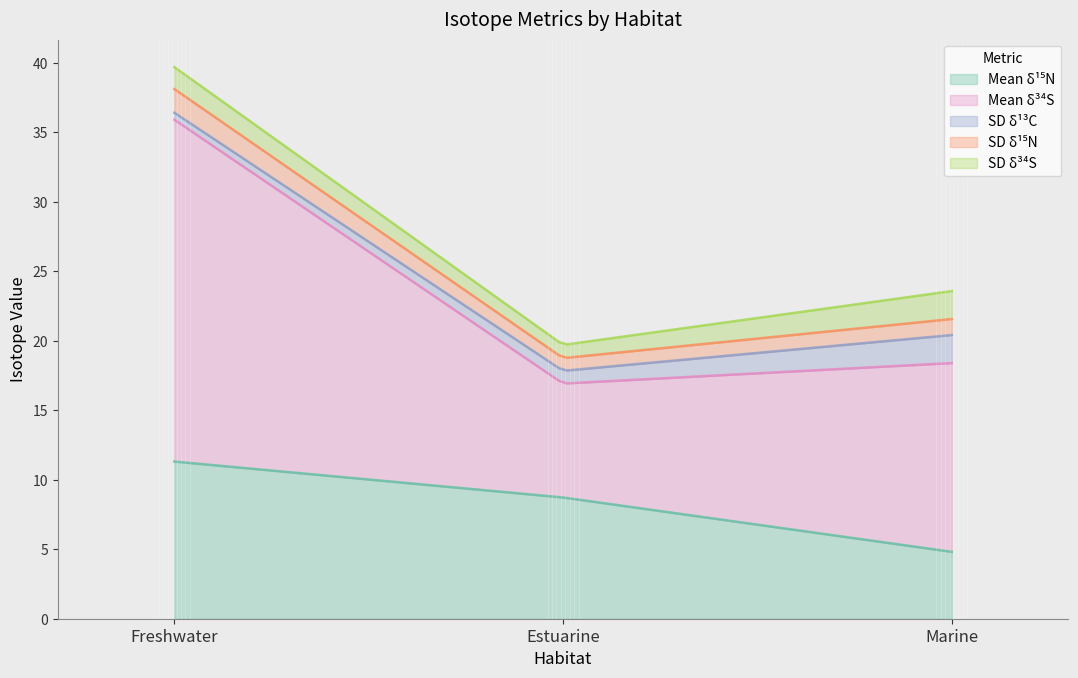

What is the value of the Meand34S point at the 1st from the left?

24.6